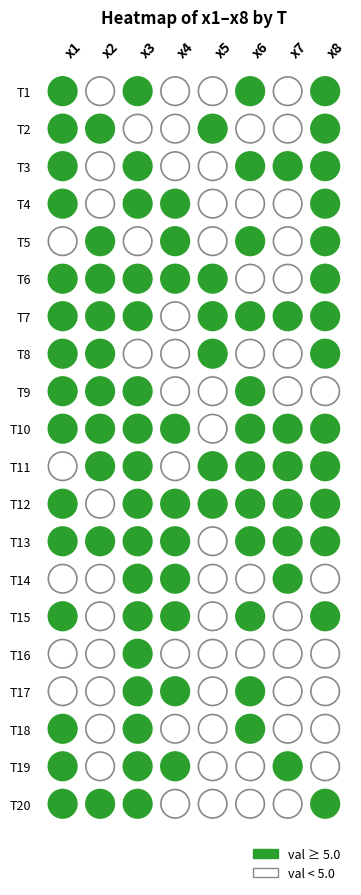

What is the average value of the x5 series?

4.2